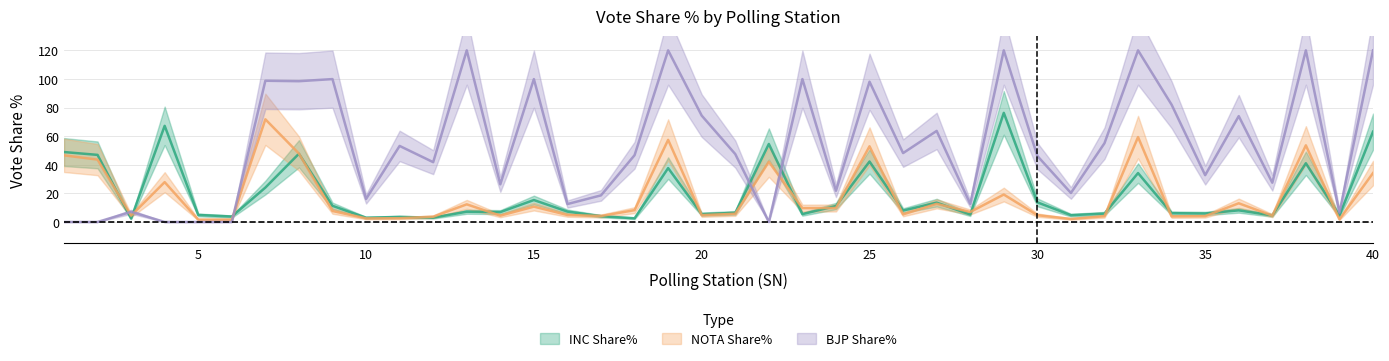

True or false: INC Share% has more than 1 interior local peaks.

True